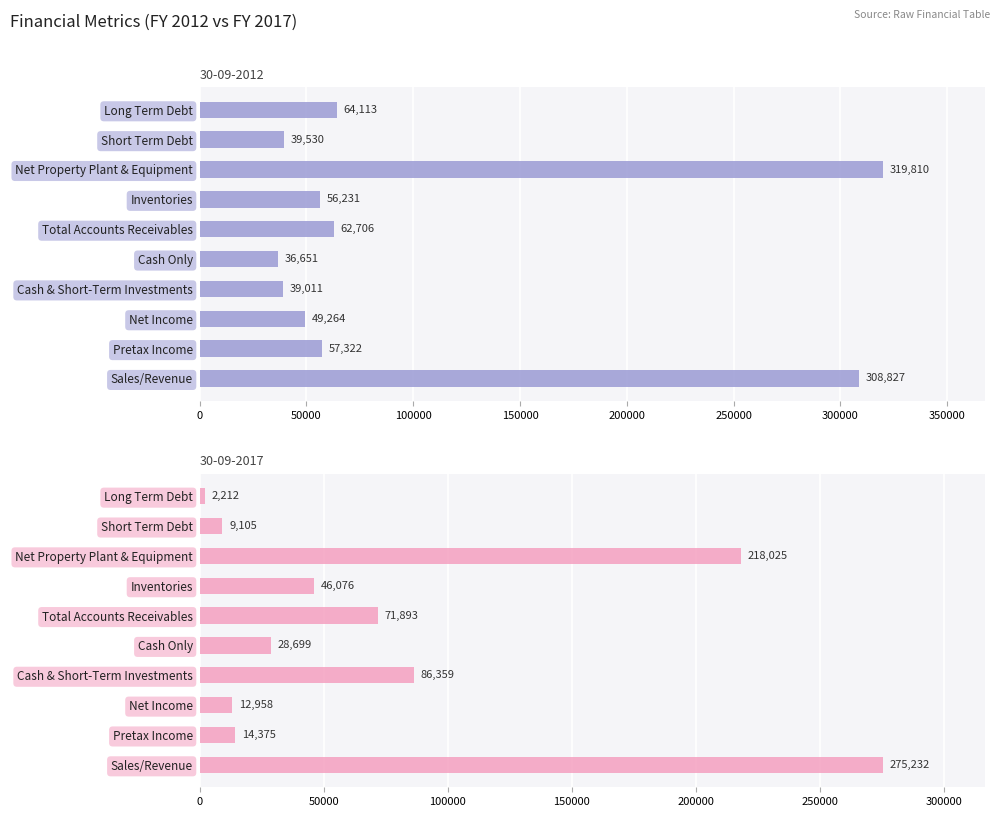

List the series in order of their overall mean, highest first.

30-09-2012, 30-09-2017